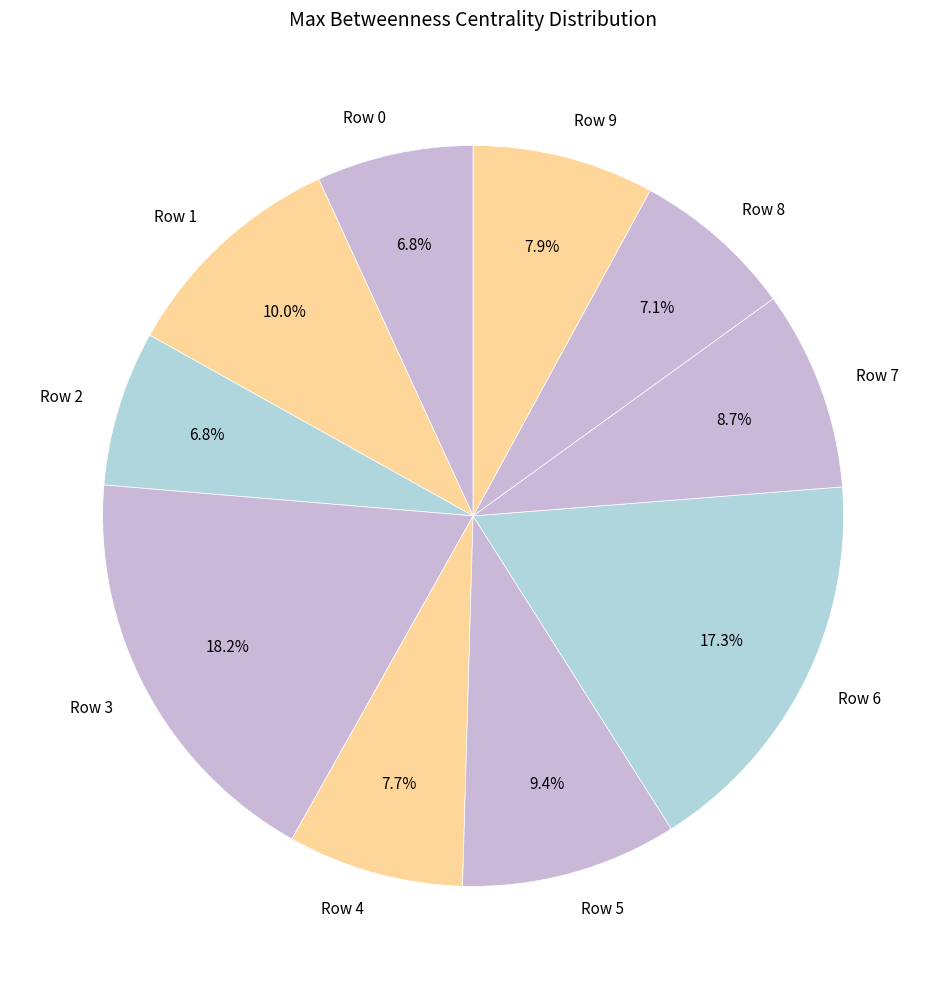

What percentage is the Row 3 slice, to the nearest percent?

18%